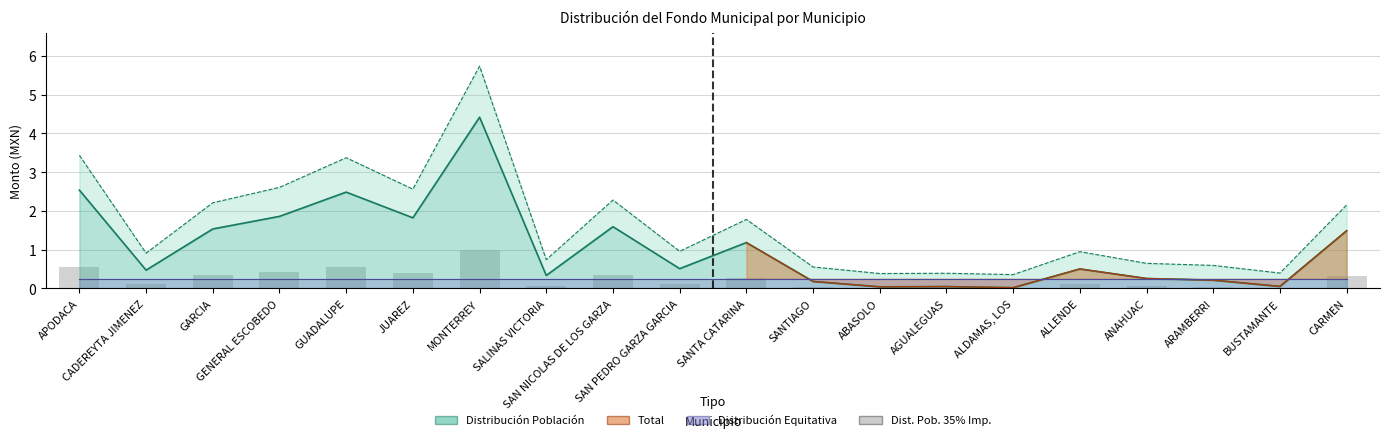

How many categories are shown in the chart?

20